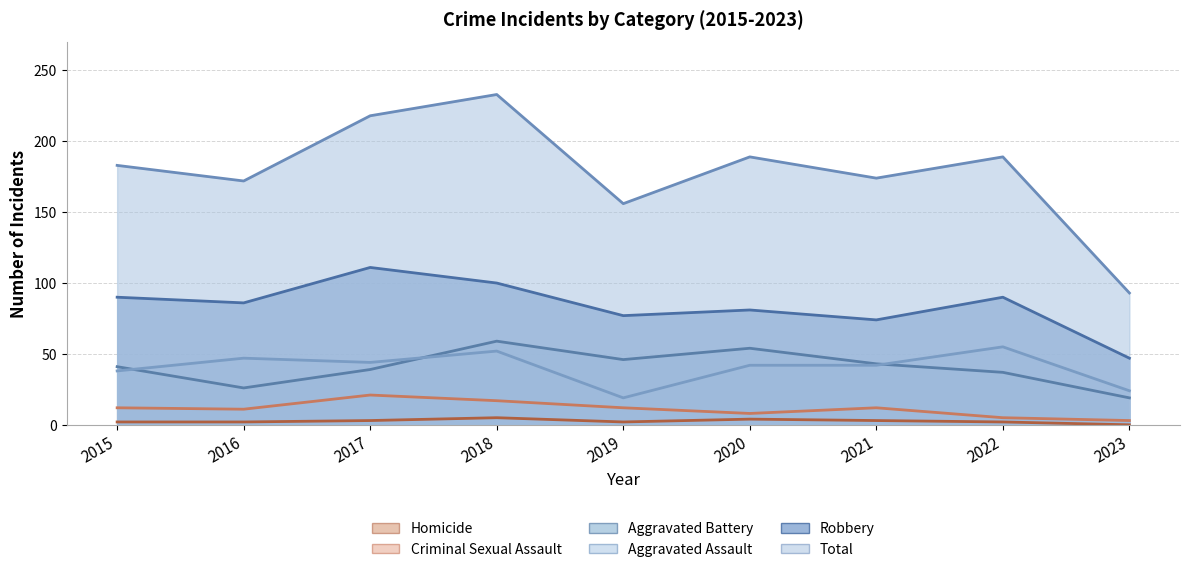

At which category does Aggravated Battery reach its first local peak?

2018